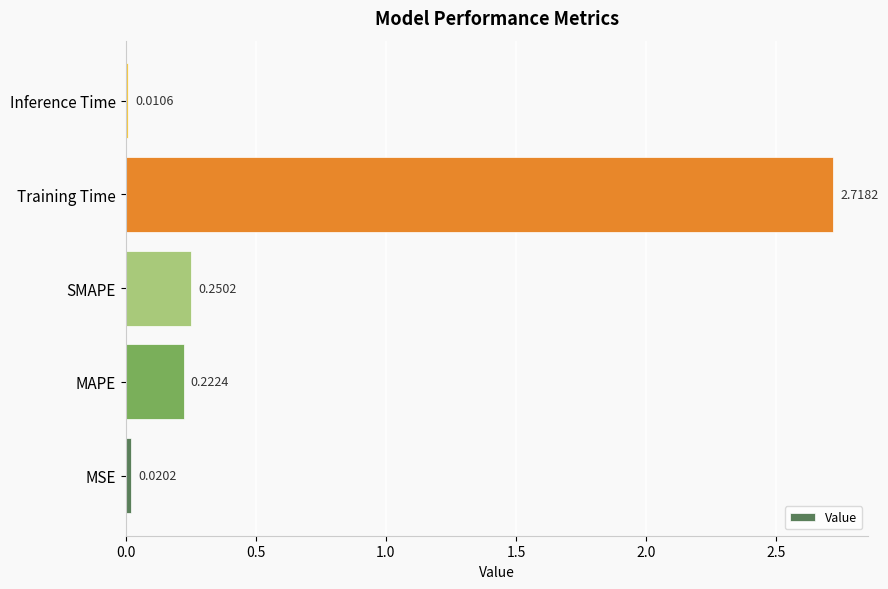

What is the change in value from MSE to Training Time?

+2.7